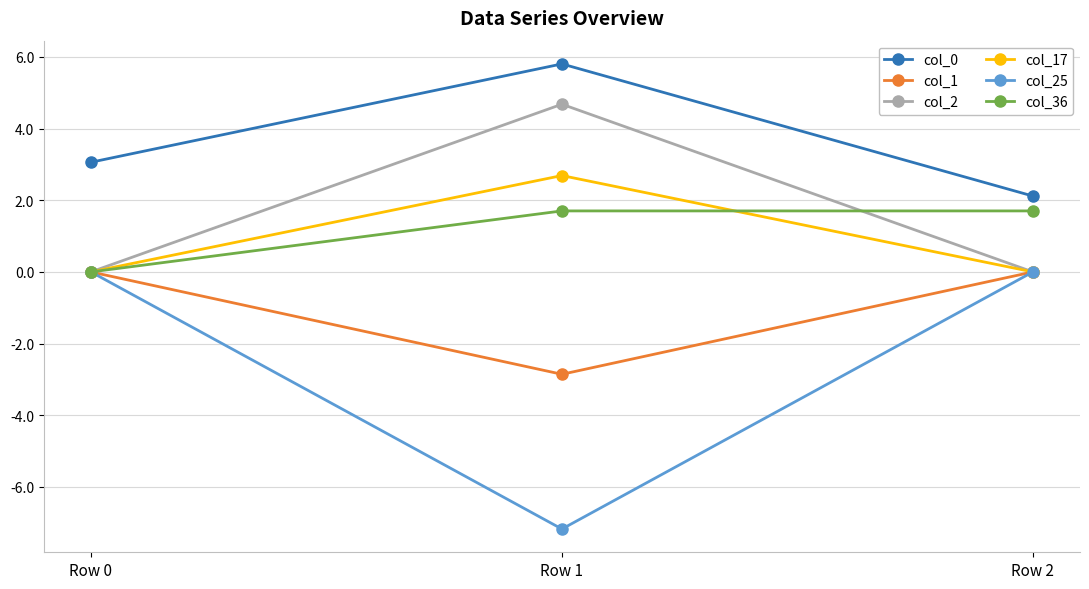

At how many categories does at least one series exceed 3?

2